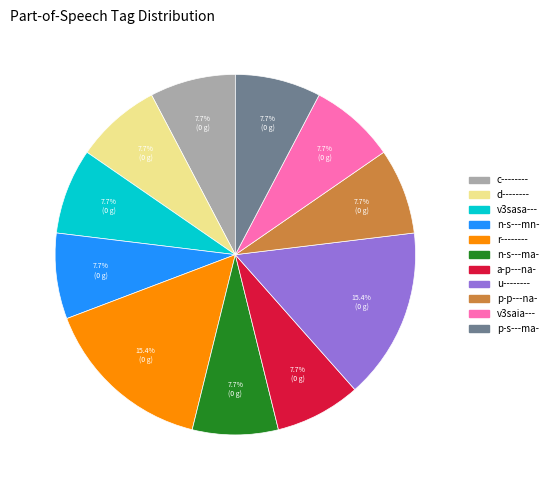

To the nearest percent, what percentage of the pie is r--------?

15%